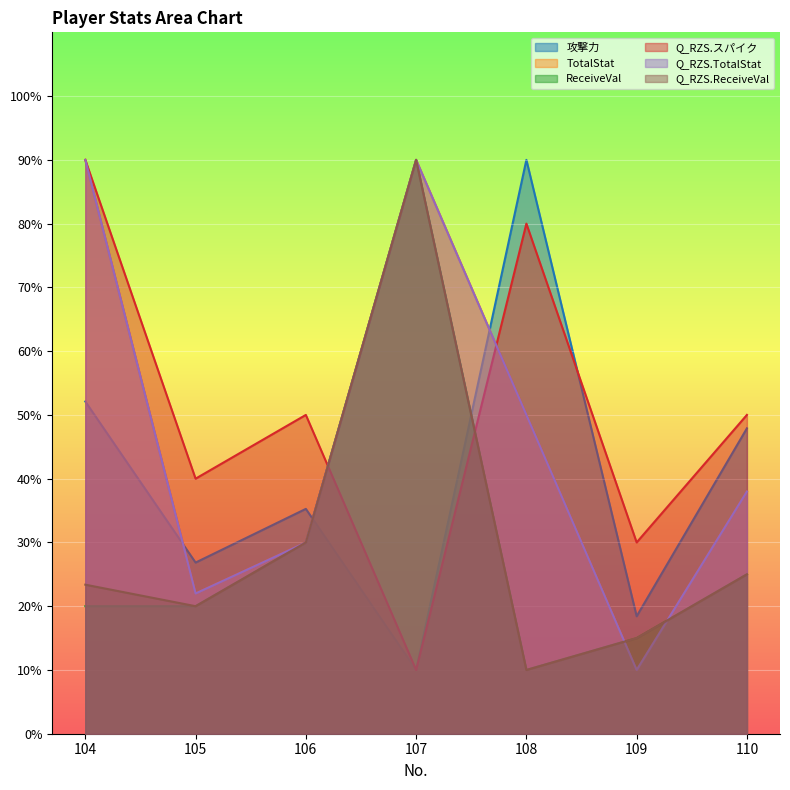

What are all the series names shown in the legend?

攻撃力, TotalStat, ReceiveVal, Q_RZS.スパイク, Q_RZS.TotalStat, Q_RZS.ReceiveVal